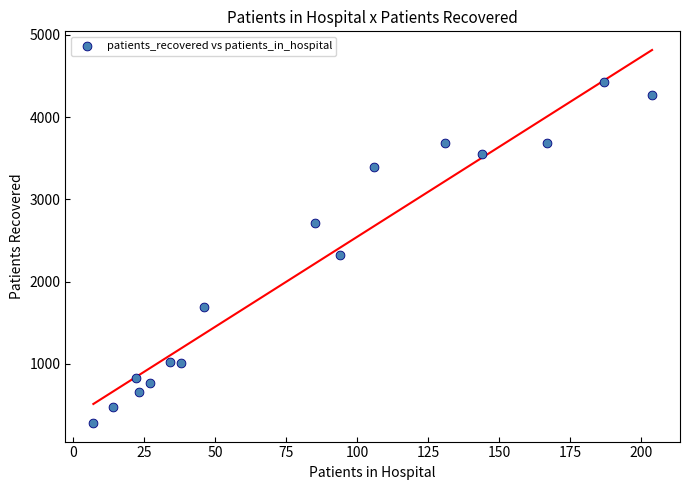

What is the range of X values (max minus min)?

197